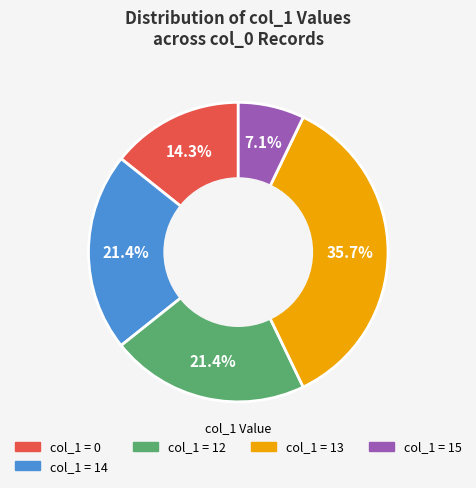

How many segments does this pie chart have?

5